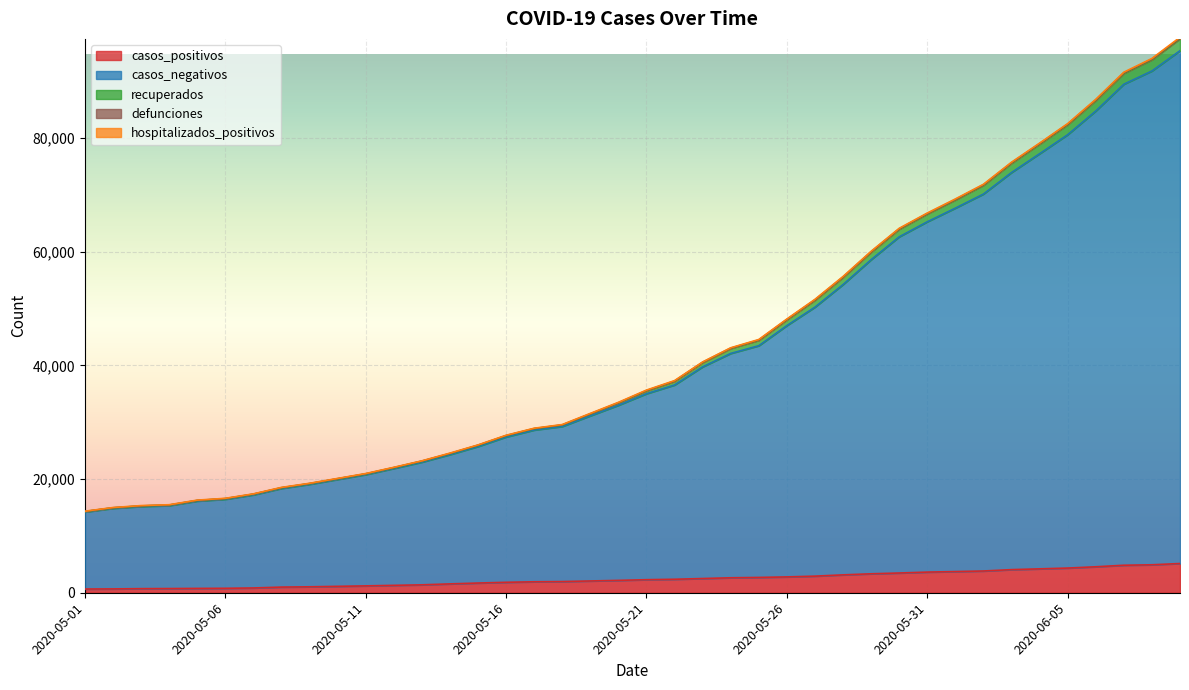

At how many categories does at least one series exceed 5997?

40